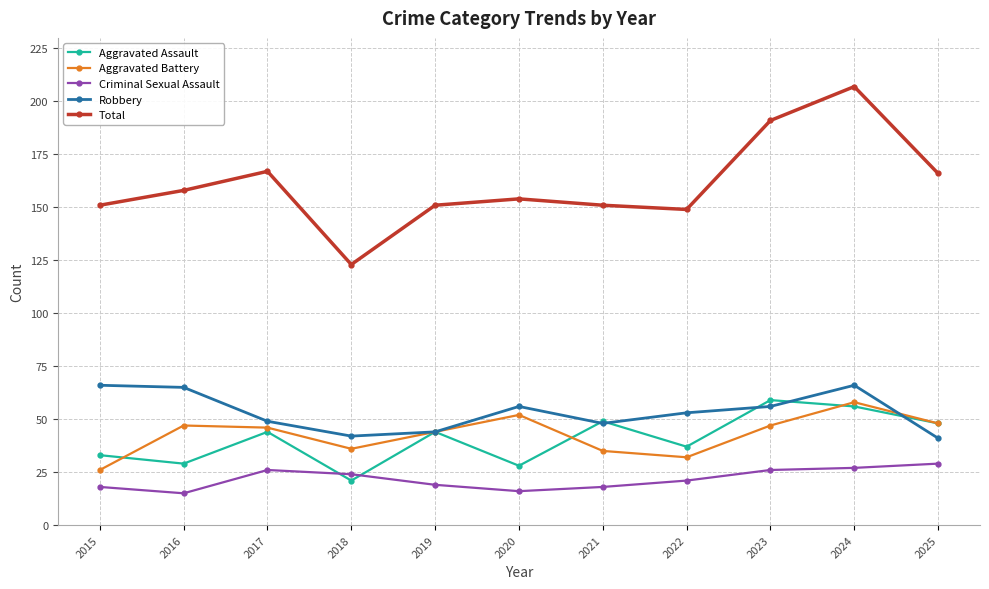

What is the greatest value displayed?

207